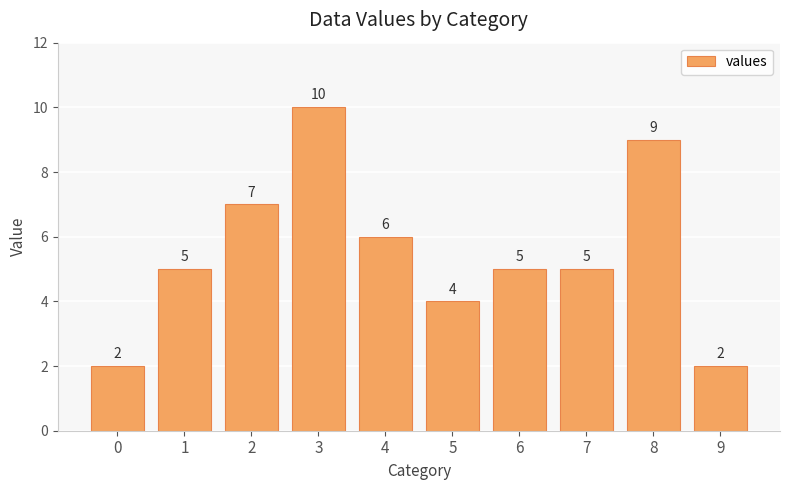

Which has a higher value, 2 or 8?

8